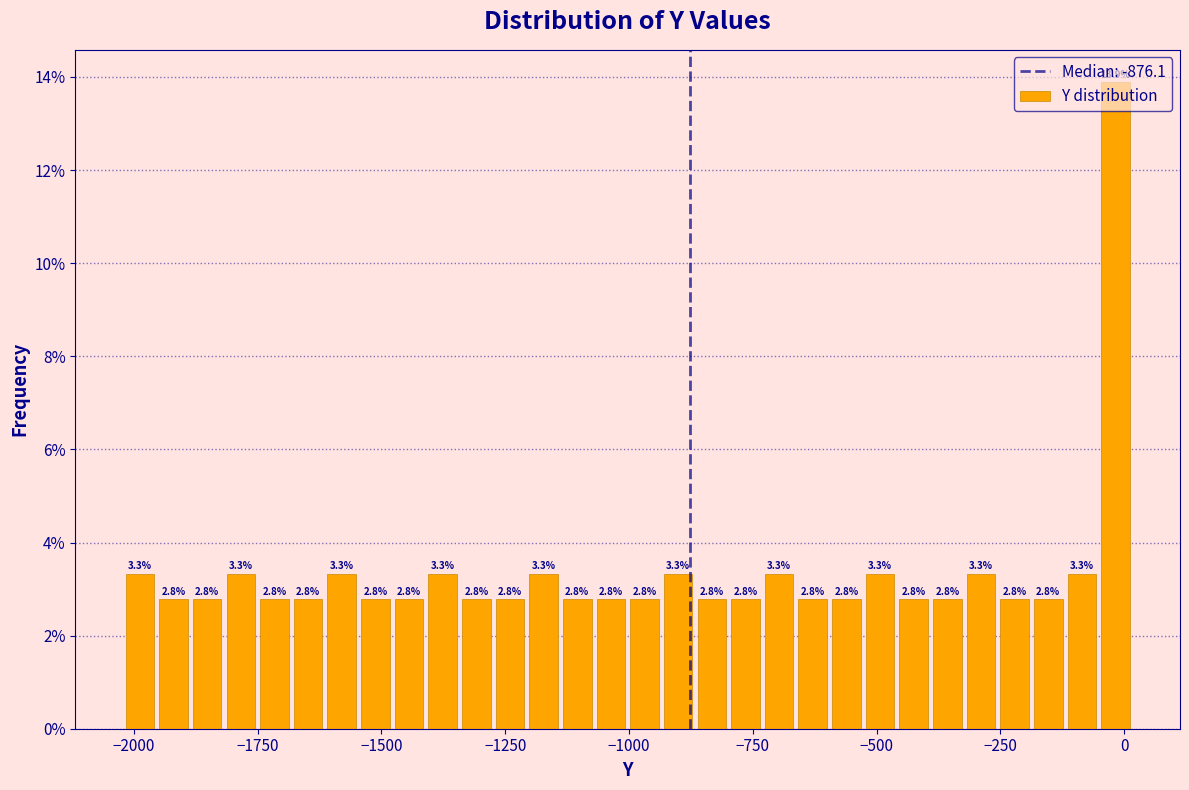

Read against the x-axis, roughly where is the centre of the tallest bar?

0